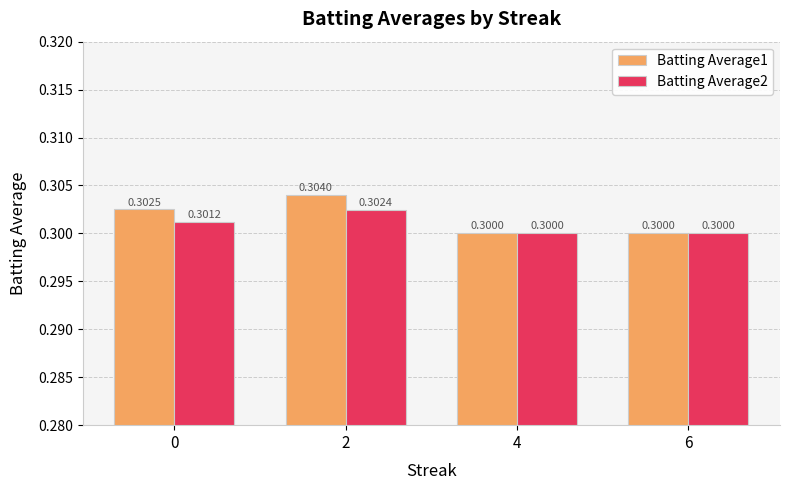

Rank the series by their average value, from lowest to highest.

Batting Average2, Batting Average1